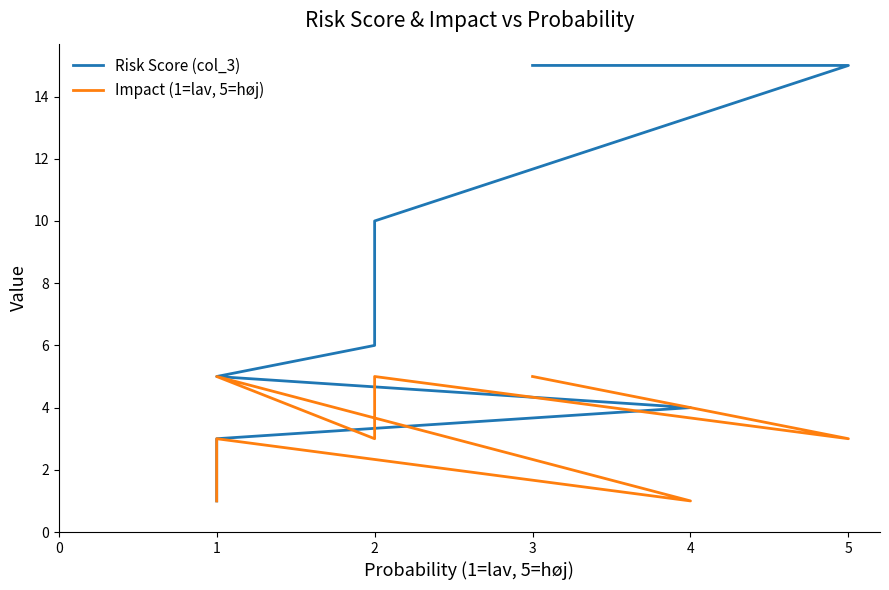

How many distinct data groups are displayed?

2